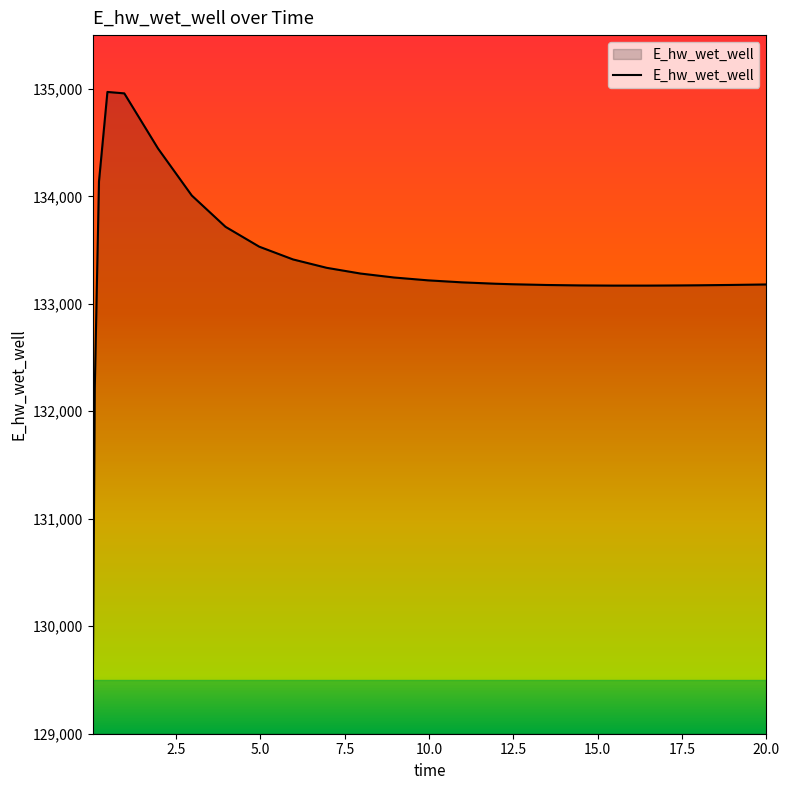

What is the difference between the maximum and minimum values?

5773.3